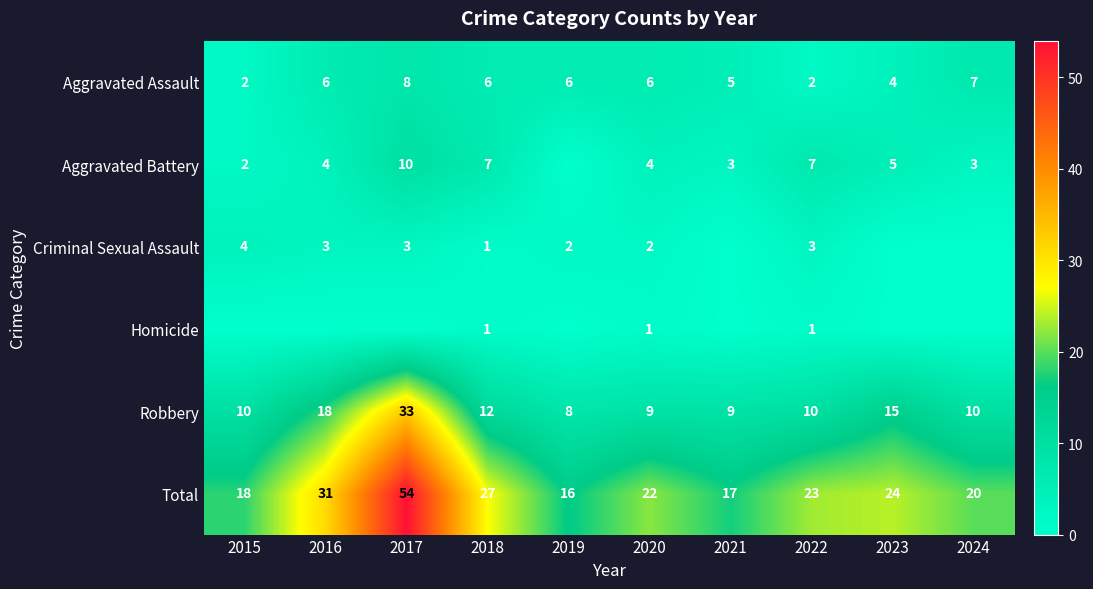

What value does the Total series have at 2021?

17